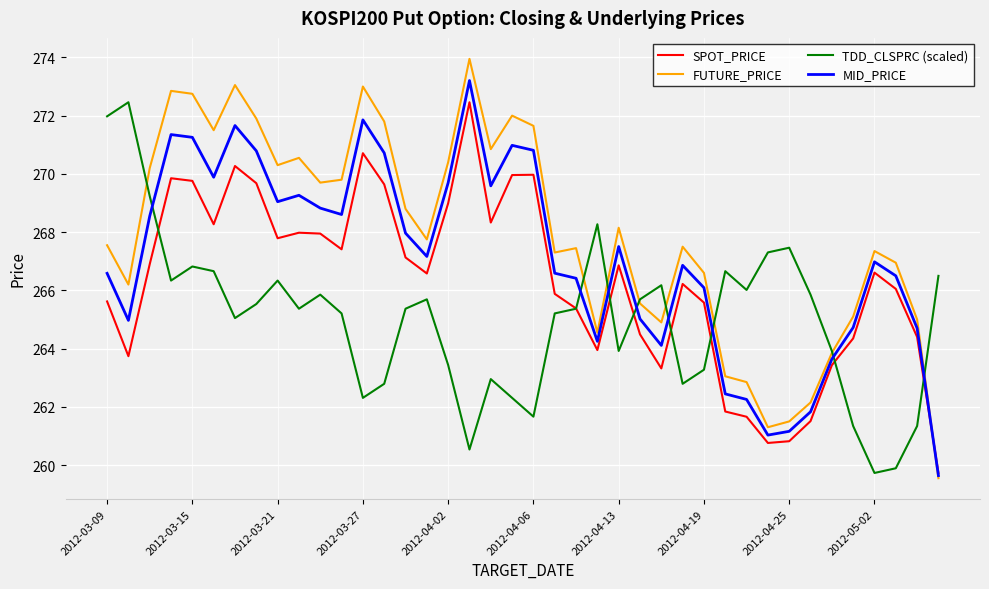

What is the lowest value of the SPOT_PRICE series?

259.7